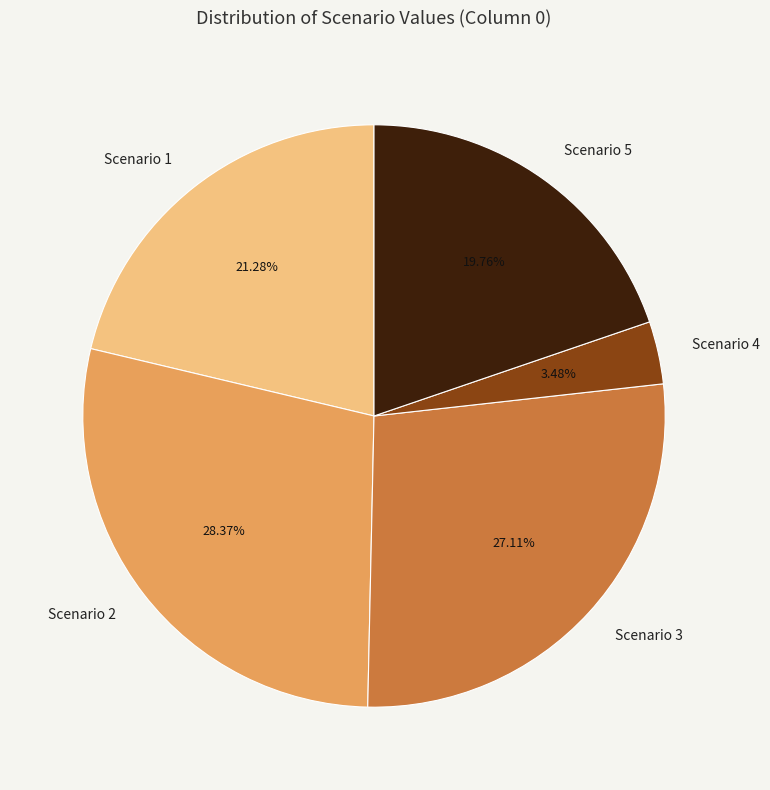

Rank the categories by value from highest to lowest.

Scenario 2, Scenario 3, Scenario 1, Scenario 5, Scenario 4